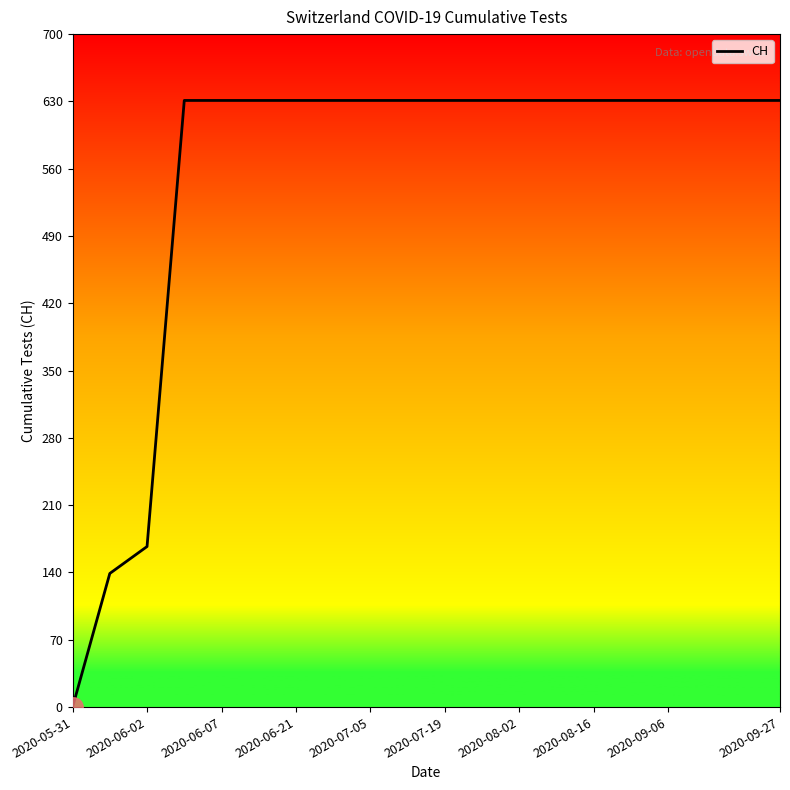

What is the greatest value displayed?

631